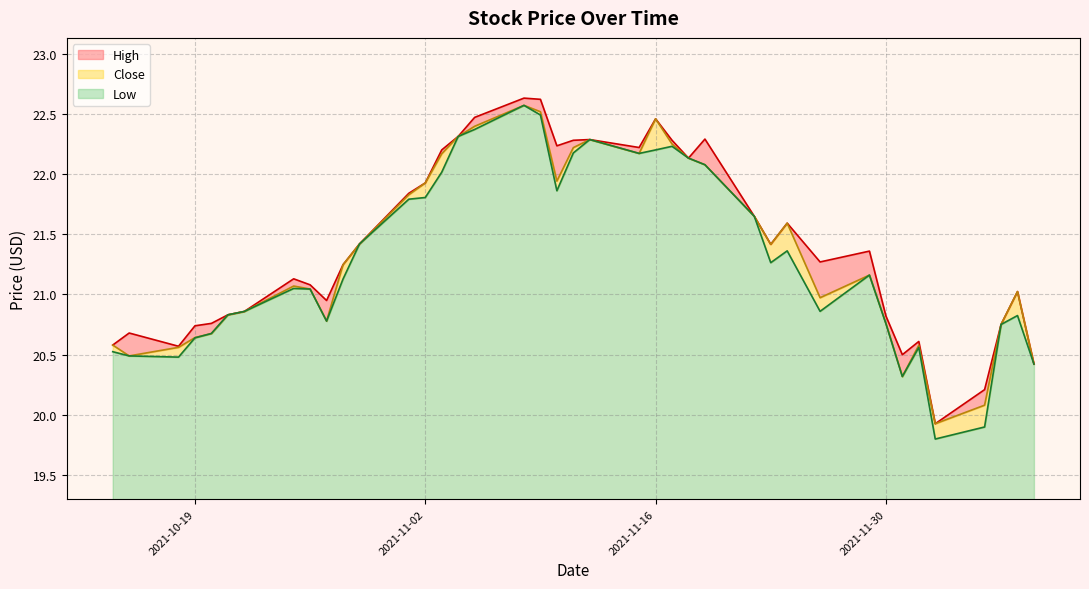

What is the value of the Close point at the 39th from the left?

21.0